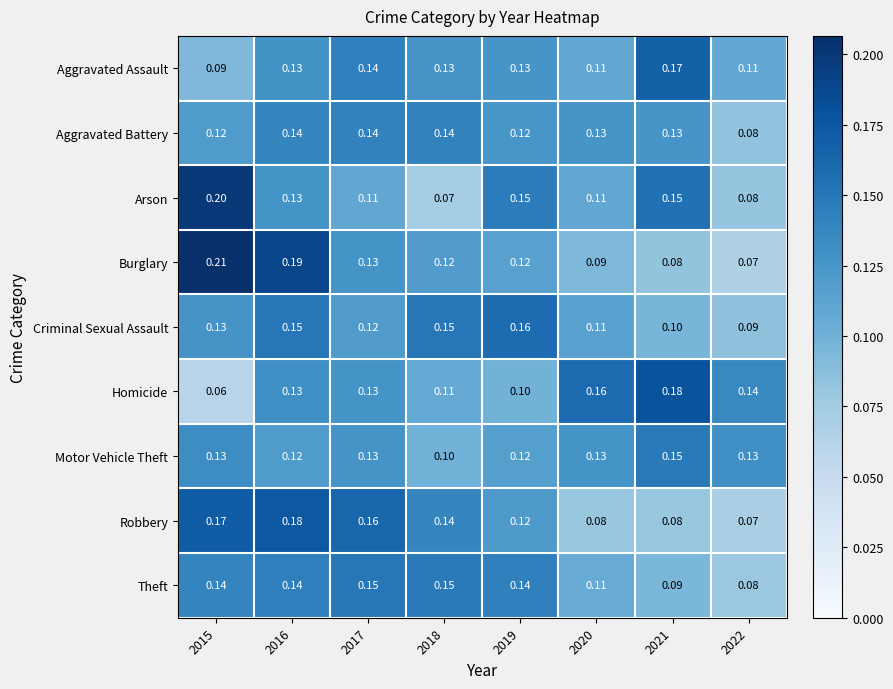

Is the value of Aggravated Assault at 2016 greater than the value of Theft at 2016?

No